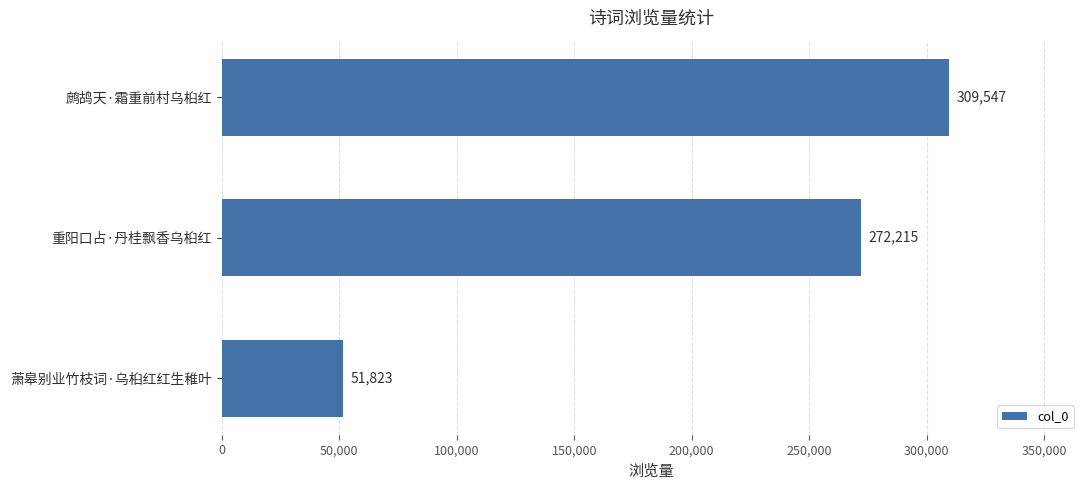

What is the greatest value displayed?

309547